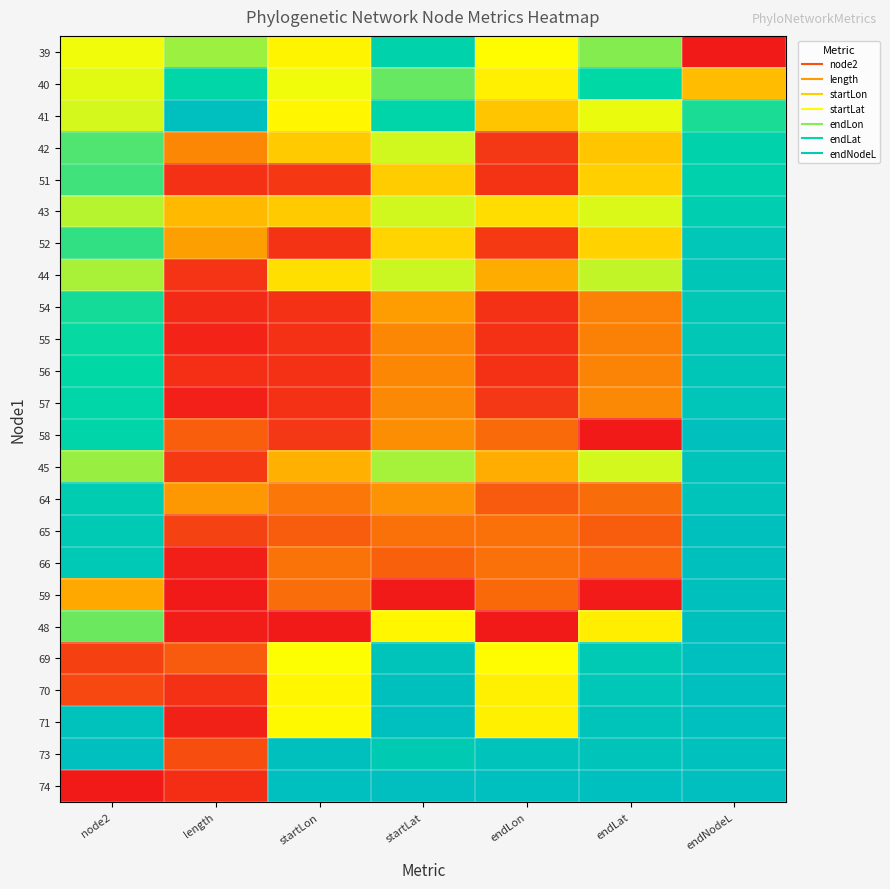

What is the total value across all series at startLat?

12.0